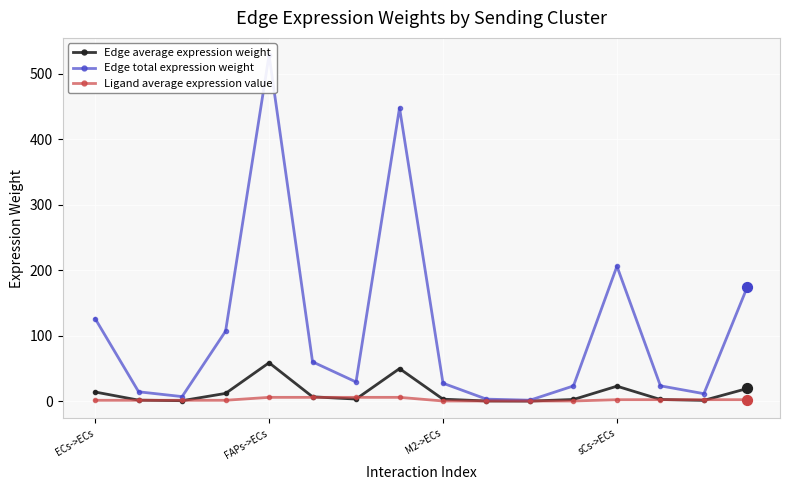

At which category is the sum across all series the highest?

FAPs->ECs